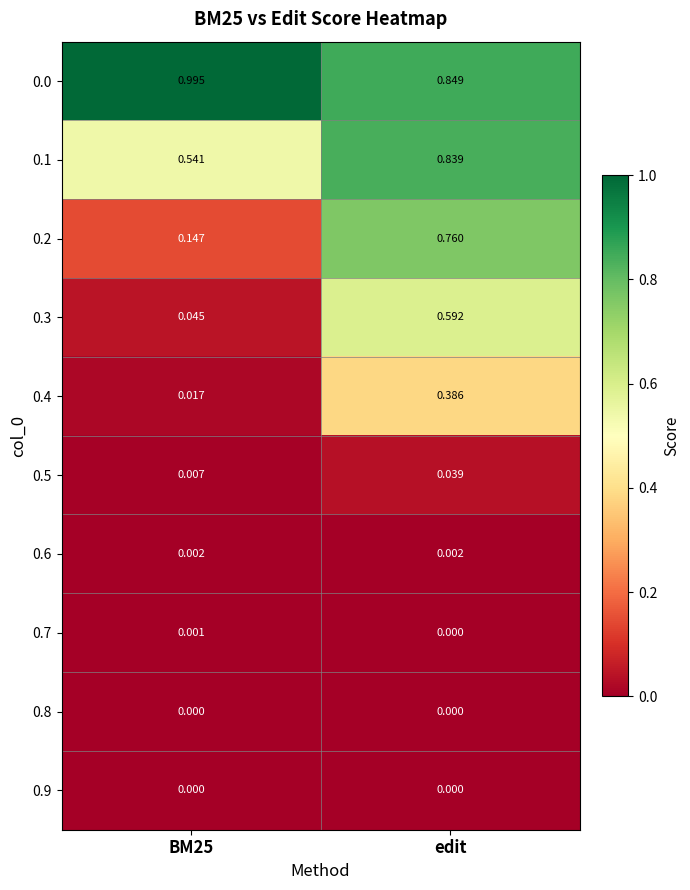

At how many categories does at least one series exceed 0?

2